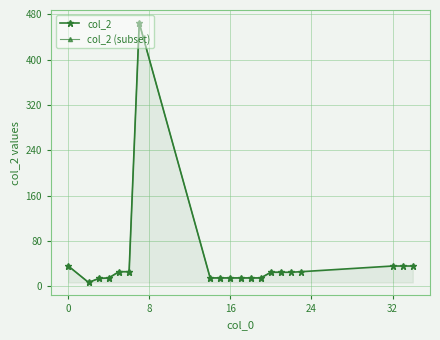

What is the ratio of the value at 34 to the value at 3?

2.6